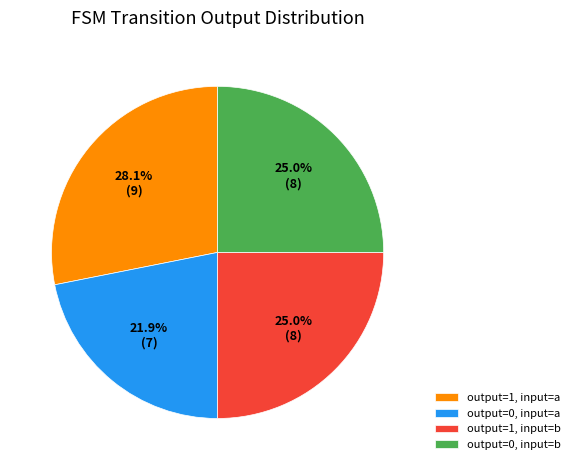

Combined, do output=0, input=b and output=0, input=a account for over 50%?

No